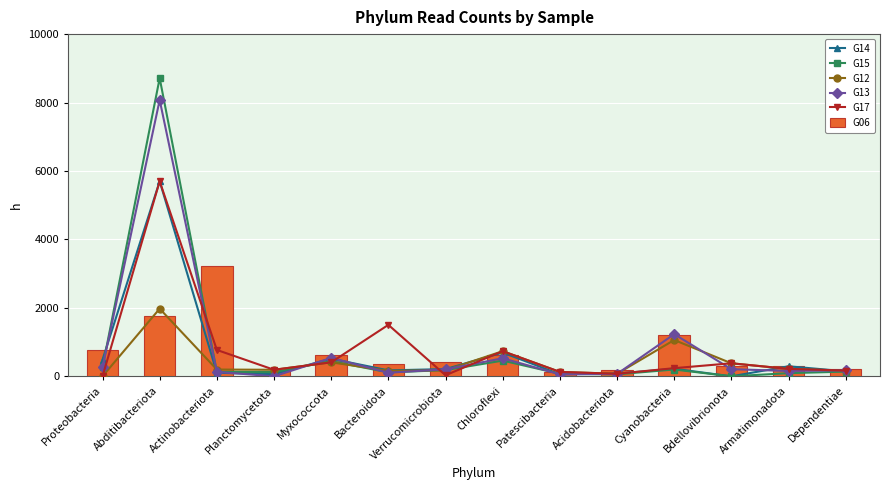

What is the average value of the G13 series?

839